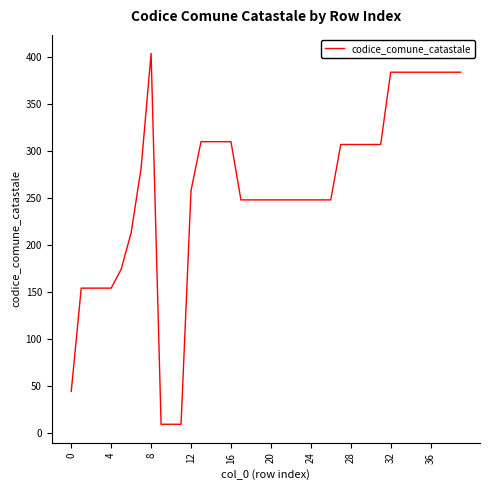

What is the maximum value shown in the chart?

404